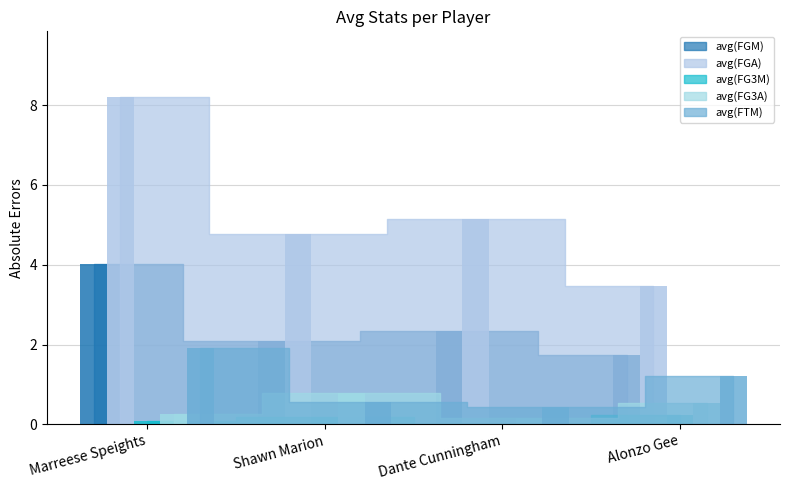

What is the label of the 4th bar from the right?

Marreese Speights